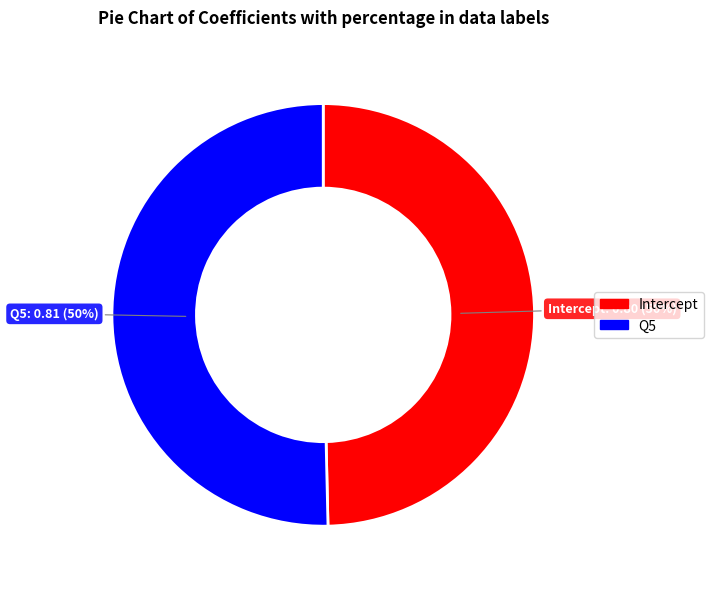

To the nearest percent, what percentage of the pie is Q5?

50%